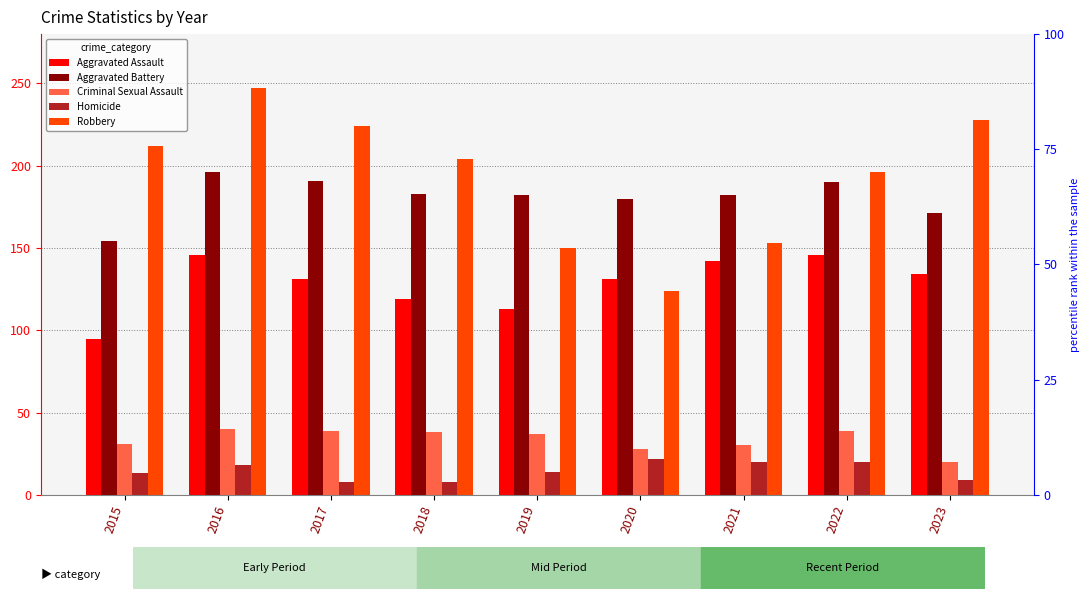

Between 2021 and 2019, which is larger?

2021